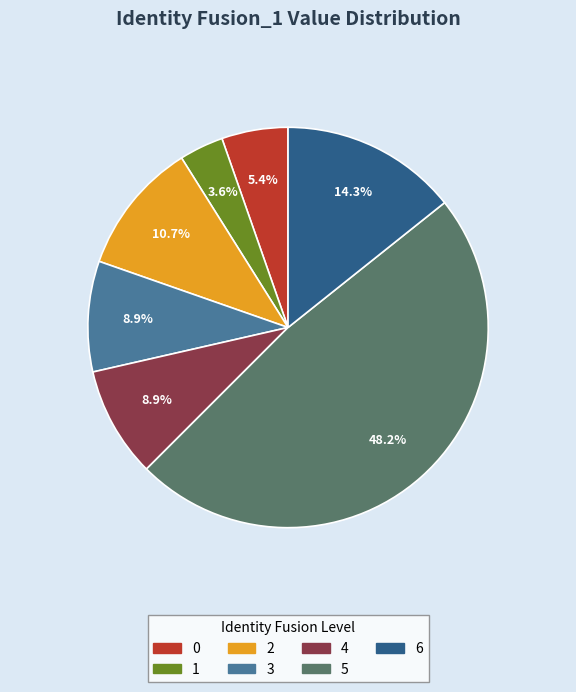

Is there a majority slice in this chart?

No